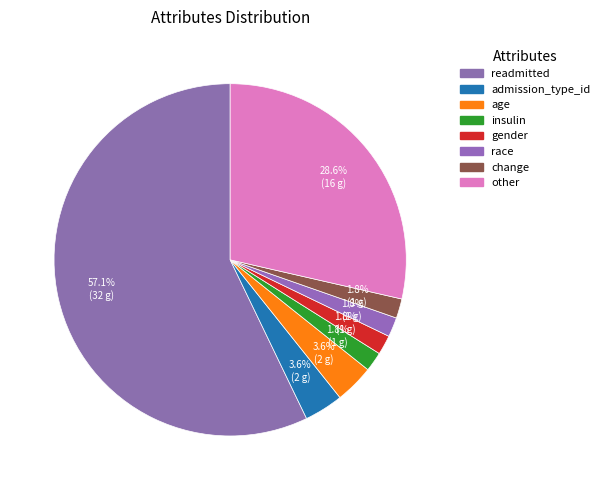

Count the number of slices in the pie.

8